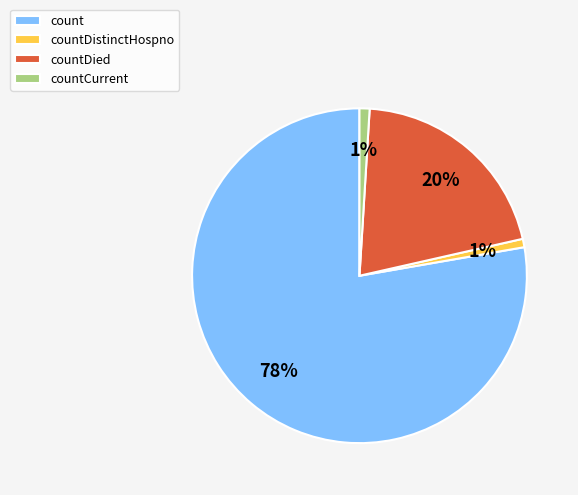

Between countCurrent and countDied, which is larger?

countDied